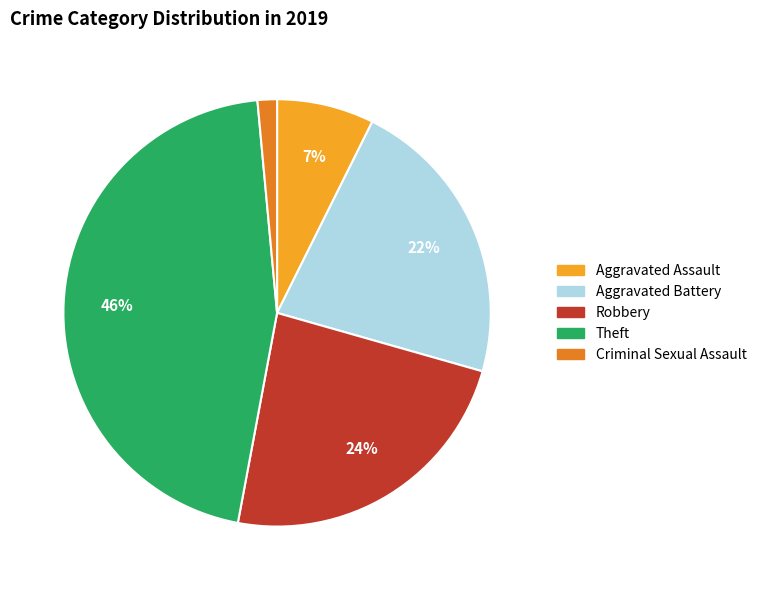

Does any single category account for the majority?

No